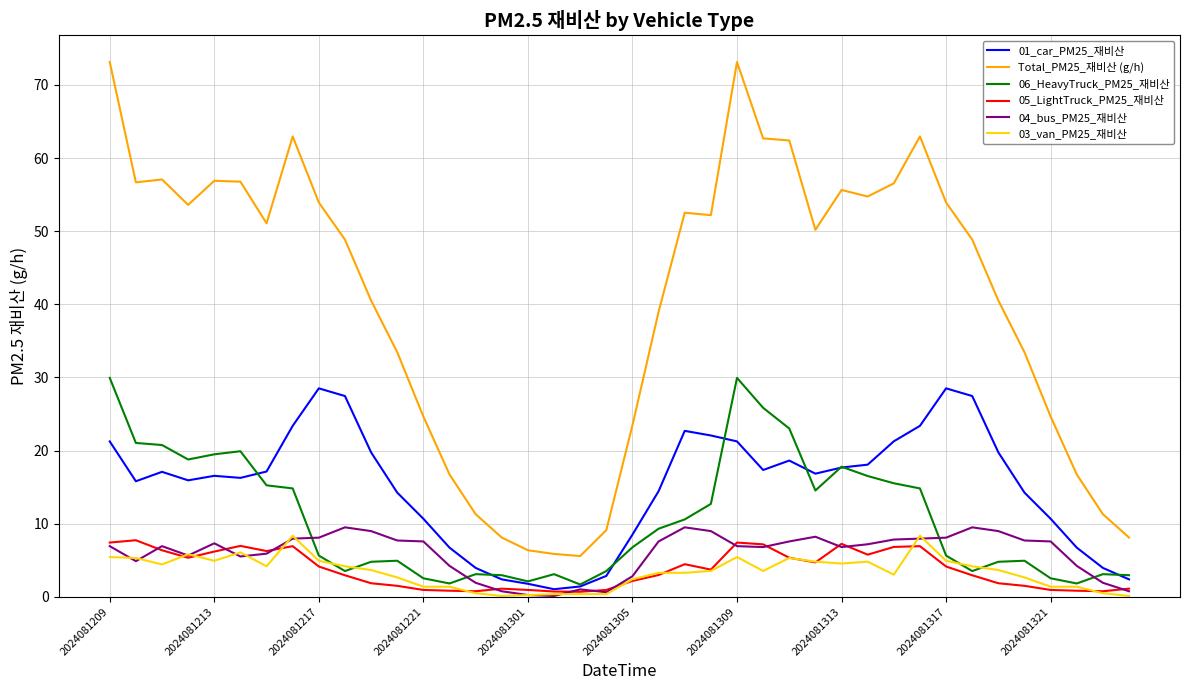

True or false: 06_HeavyTruck_PM25_재비산 and Total_PM25_재비산 (g/h) intersect in this chart.

False